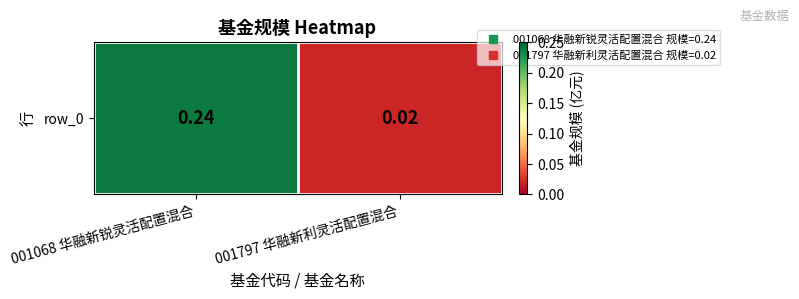

List the labels in order of value, largest first.

001068 华融新锐灵活配置混合, 001797 华融新利灵活配置混合